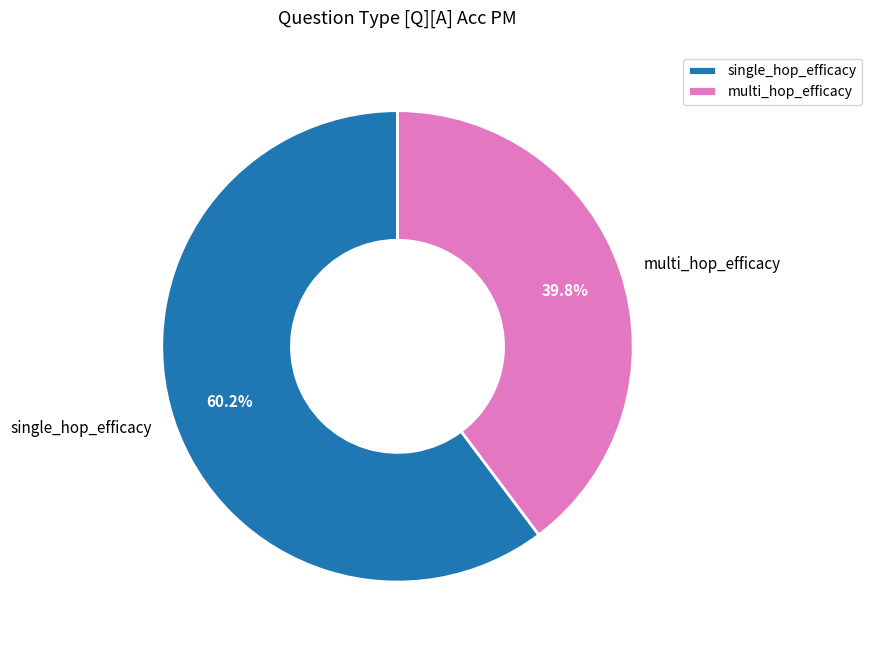

Count the number of slices in the pie.

2